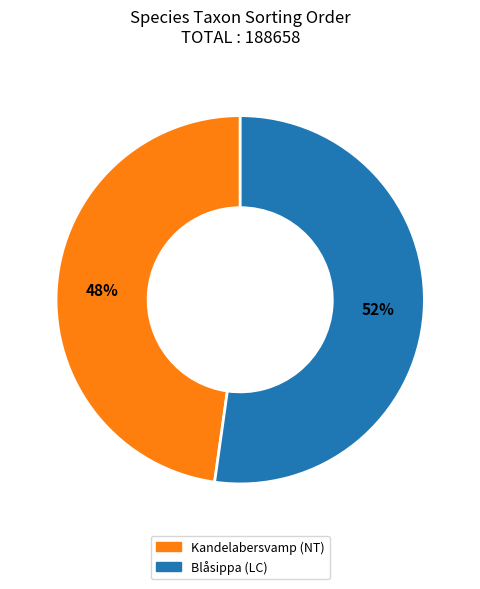

Combined, do Kandelabersvamp (NT) and Blåsippa (LC) account for over 50%?

Yes